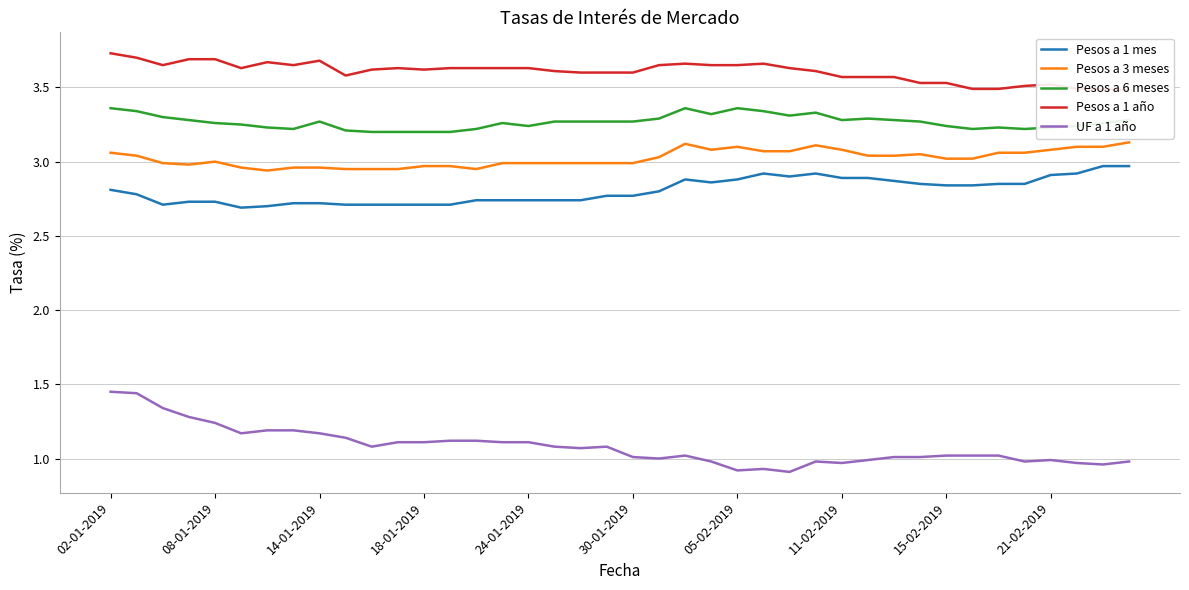

At 02-01-2019, list the series in order from largest to smallest.

Pesos a 1 año, Pesos a 6 meses, Pesos a 3 meses, Pesos a 1 mes, UF a 1 año